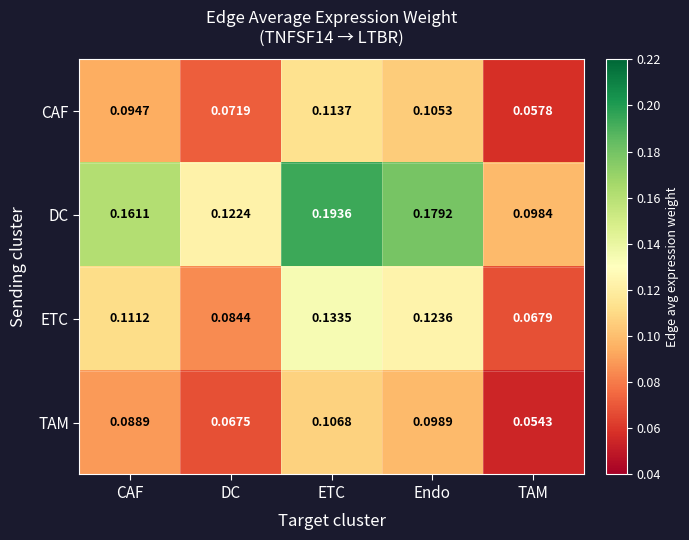

At which label is ETC closest to 0?

TAM